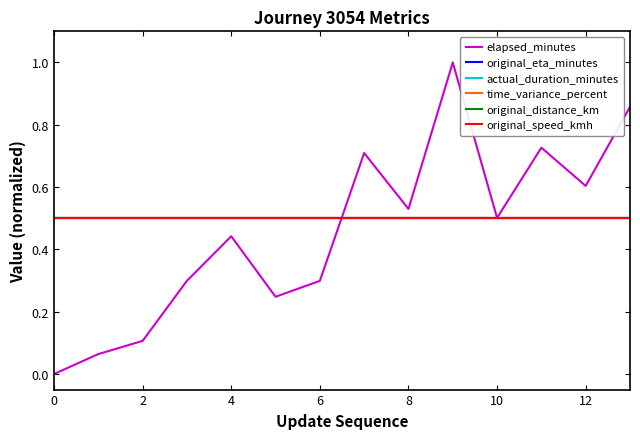

Does the chart display data point markers on the line(s)?

No